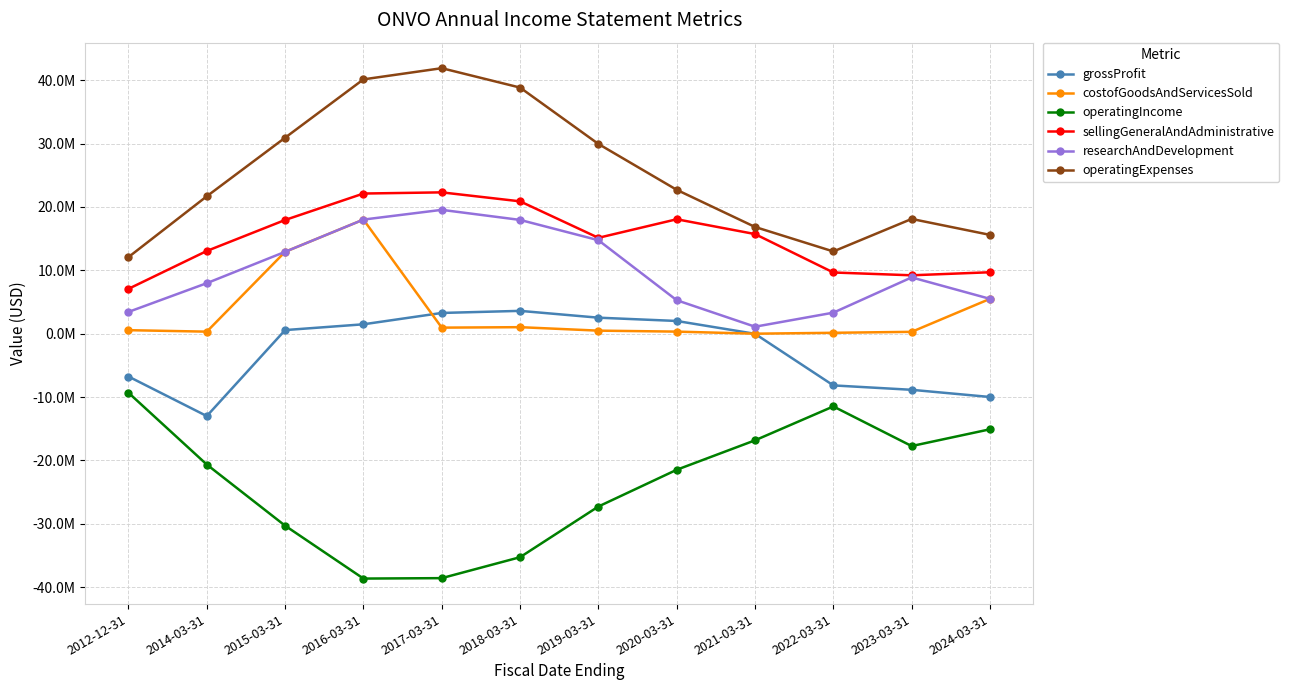

What are all the series names shown in the legend?

grossProfit, costofGoodsAndServicesSold, operatingIncome, sellingGeneralAndAdministrative, researchAndDevelopment, operatingExpenses